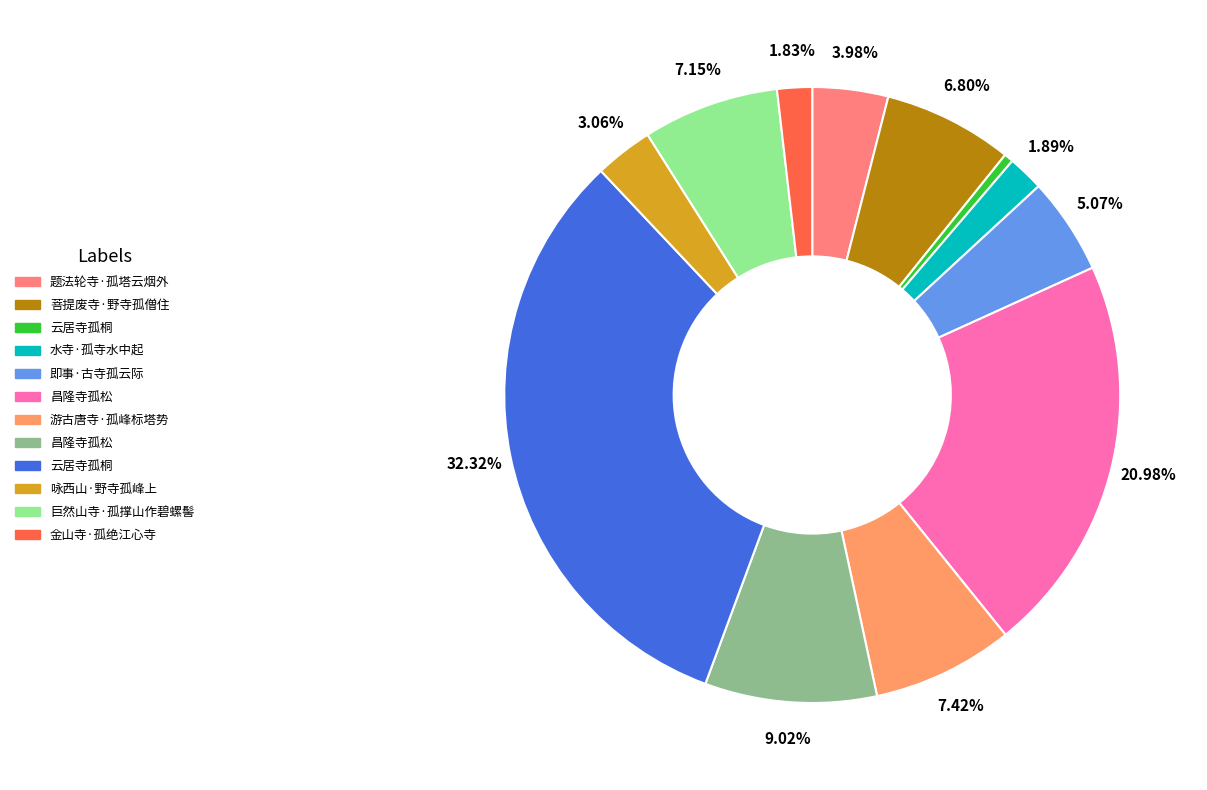

How many slices are in this pie chart?

12